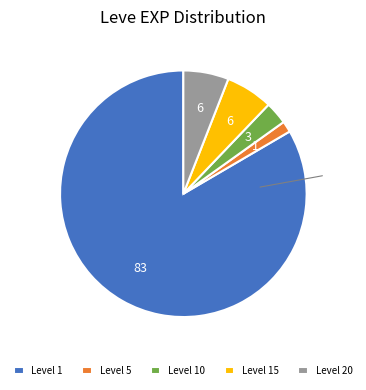

Is it true that Level 20 is 6% of the pie?

True